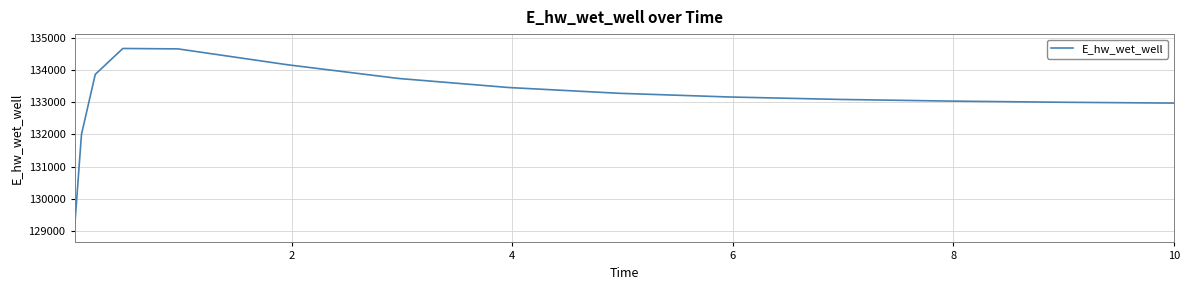

What is the greatest value displayed?

134671.4